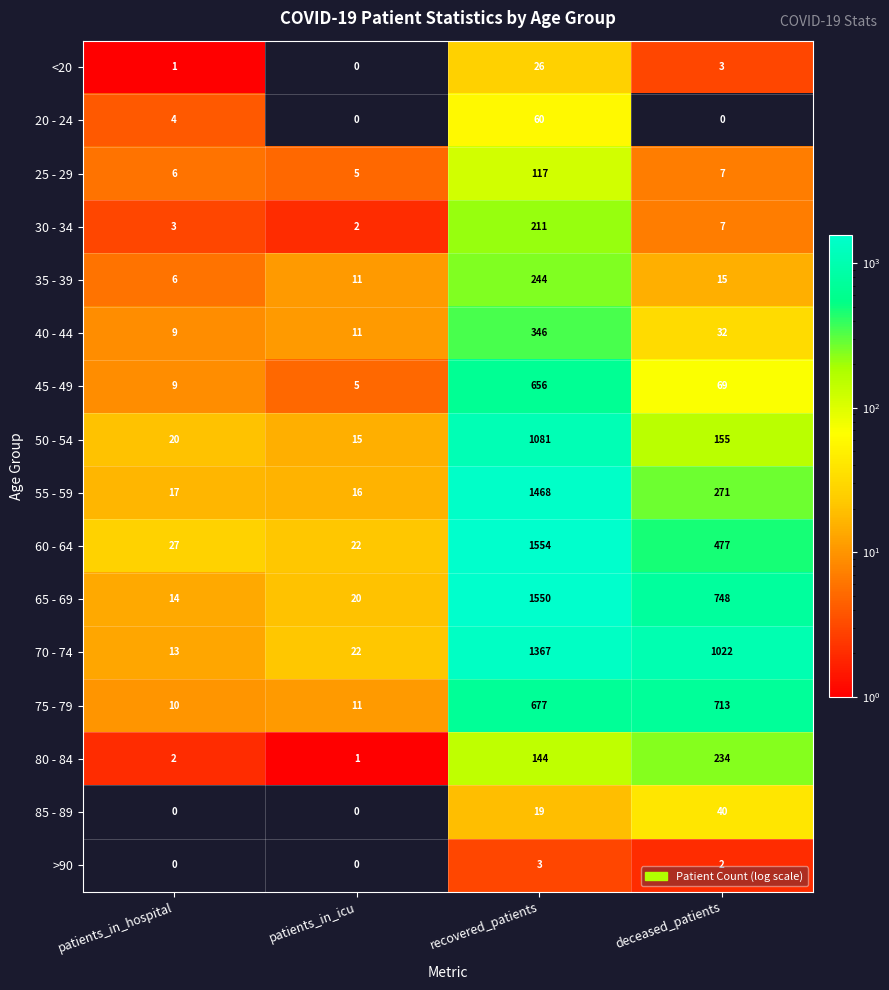

Rank the categories by 30 - 34 value from lowest to highest.

patients_in_icu, patients_in_hospital, deceased_patients, recovered_patients